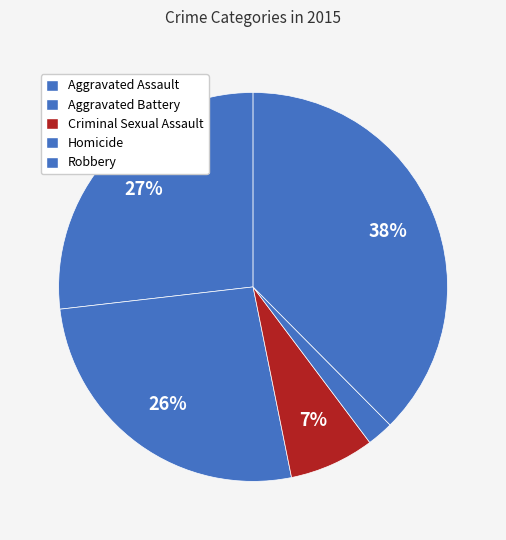

Count the number of slices in the pie.

5